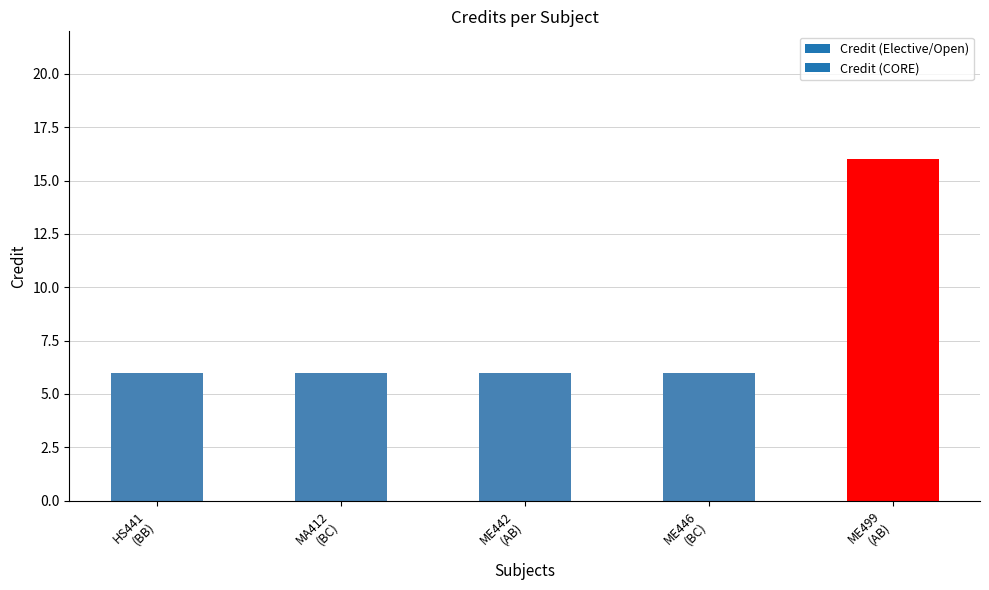

Reading left to right, transcribe all the data shown in this chart.

HS441
(BB)=6	MA412
(BC)=6	ME442
(AB)=6	ME446
(BC)=6	ME499
(AB)=16